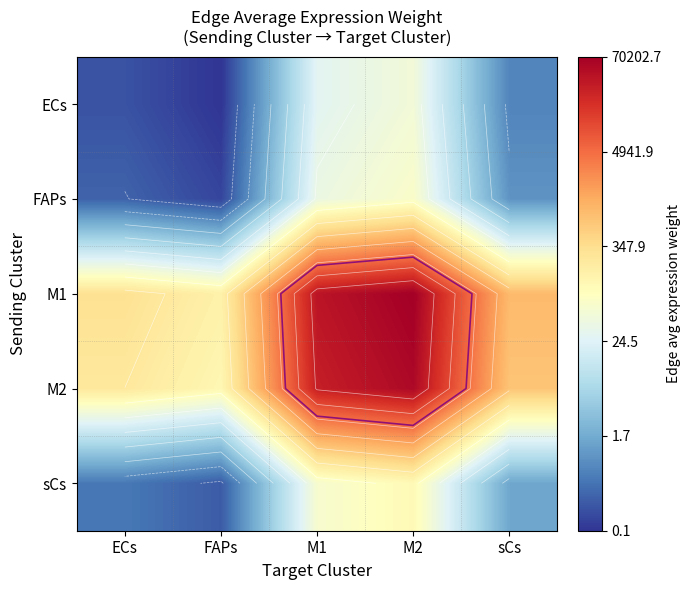

What value does the FAPs series have at M2?

1.9